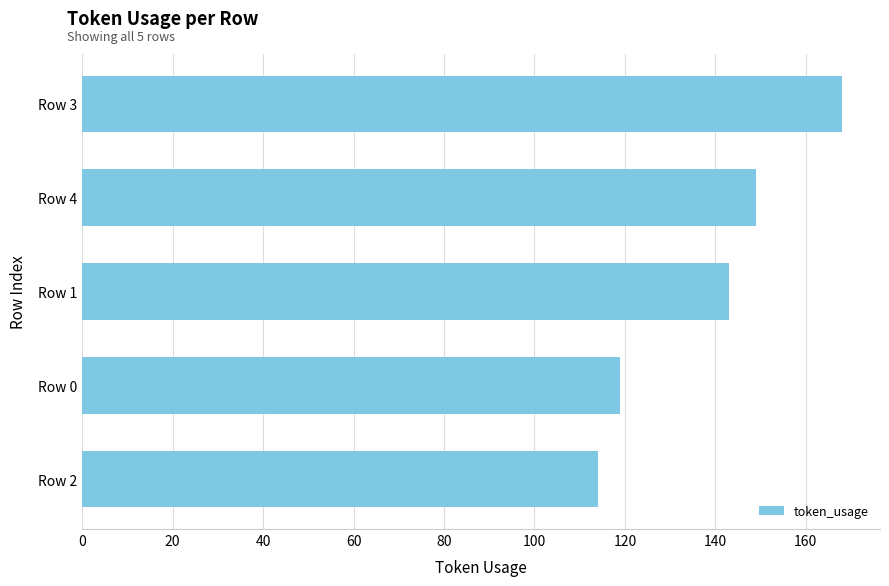

What is the difference between the maximum and minimum values?

54